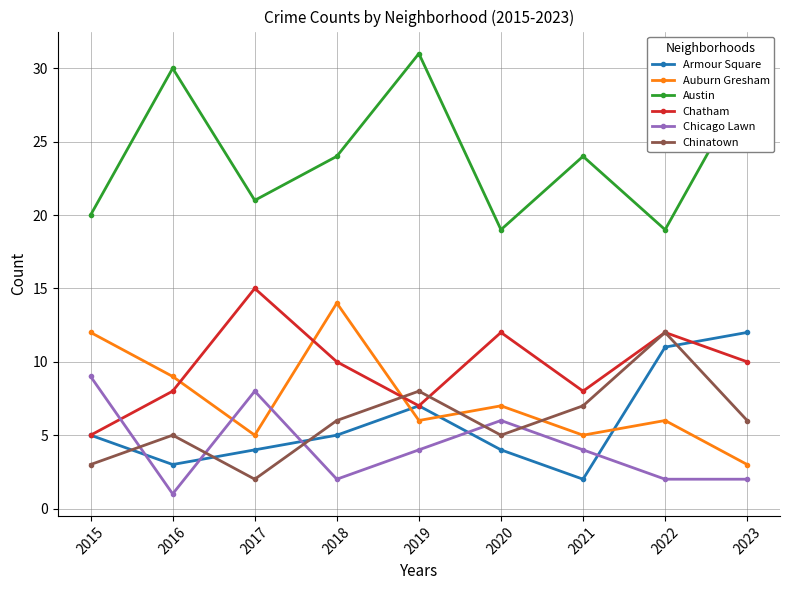

Rank the series at 2023 from highest to lowest value.

Austin, Armour Square, Chatham, Chinatown, Auburn Gresham, Chicago Lawn